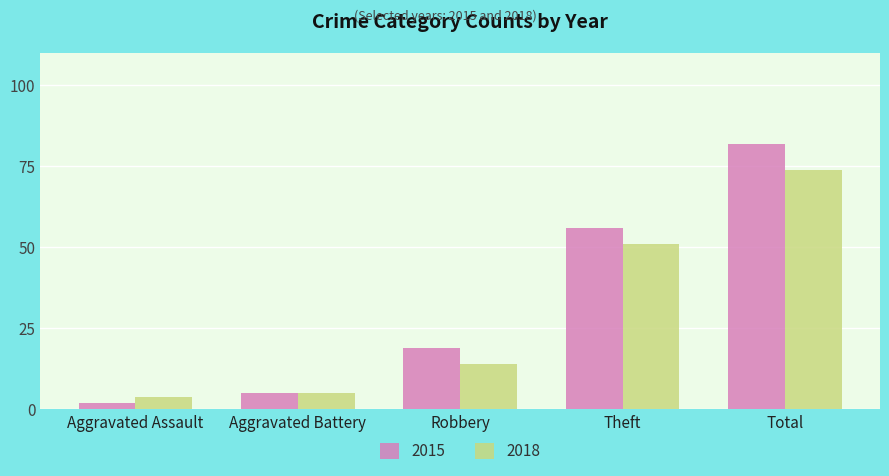

Is it true that 2015 equals 75 at Theft?

False